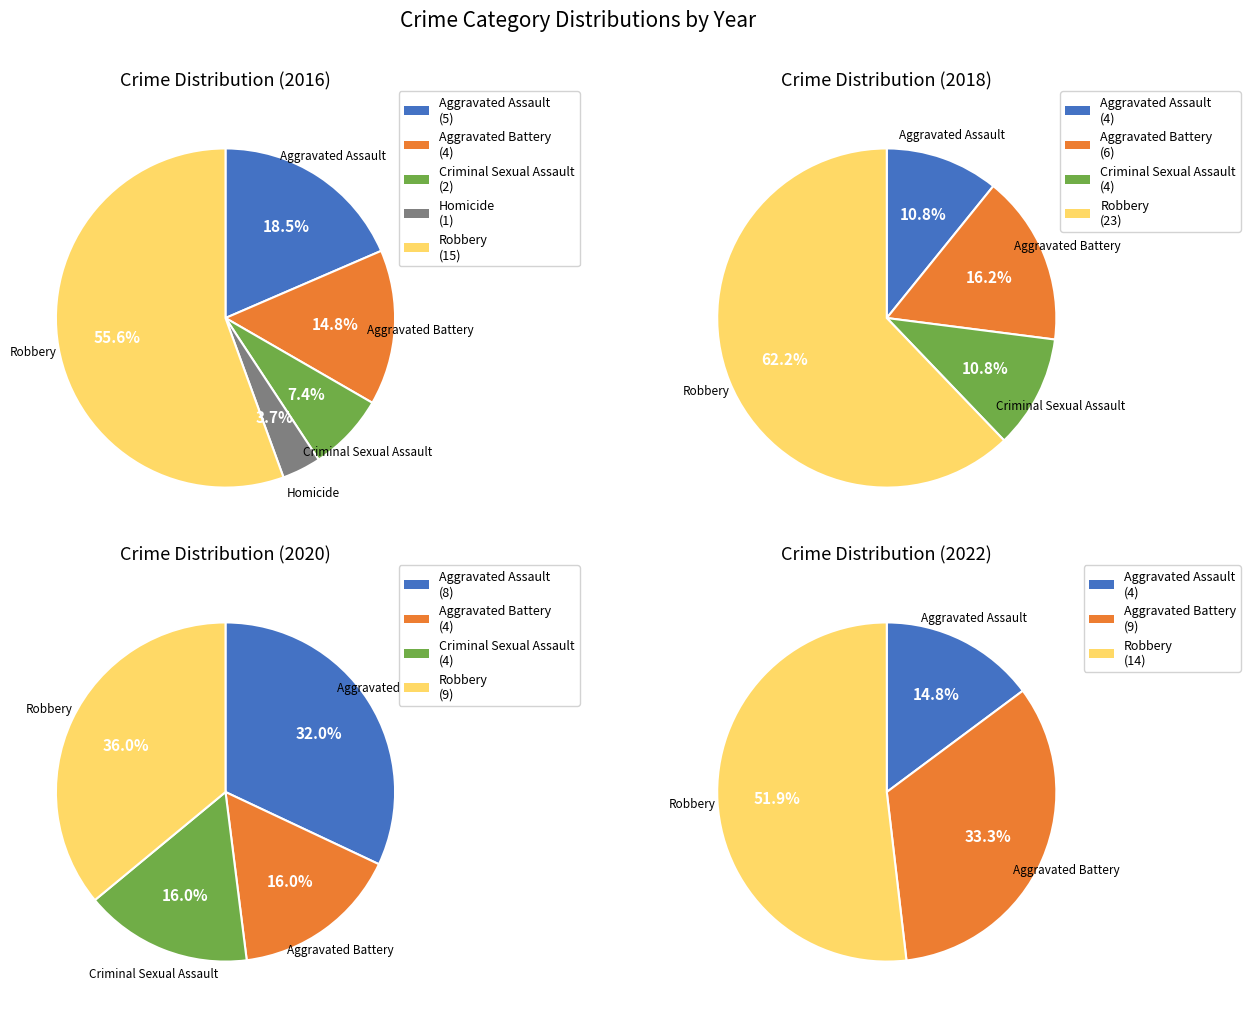

Which category has the smallest portion of the pie?

Homicide